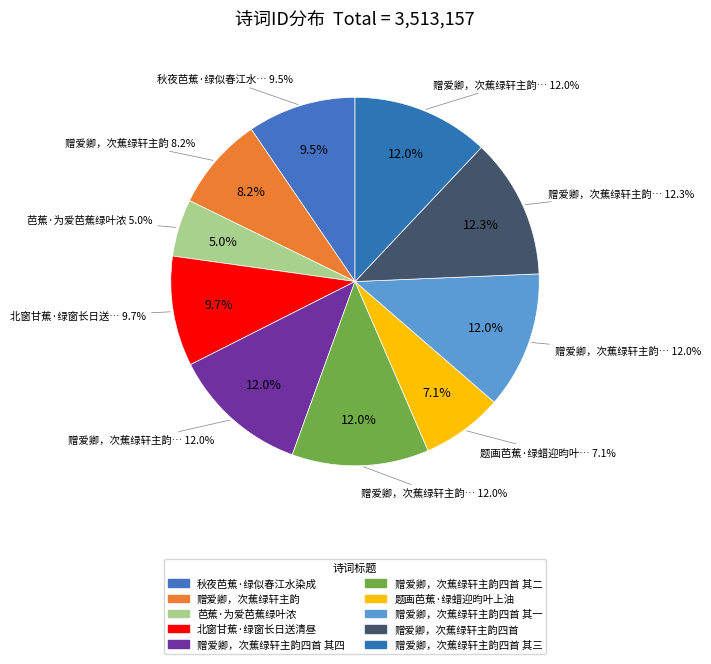

How many segments does this pie chart have?

10